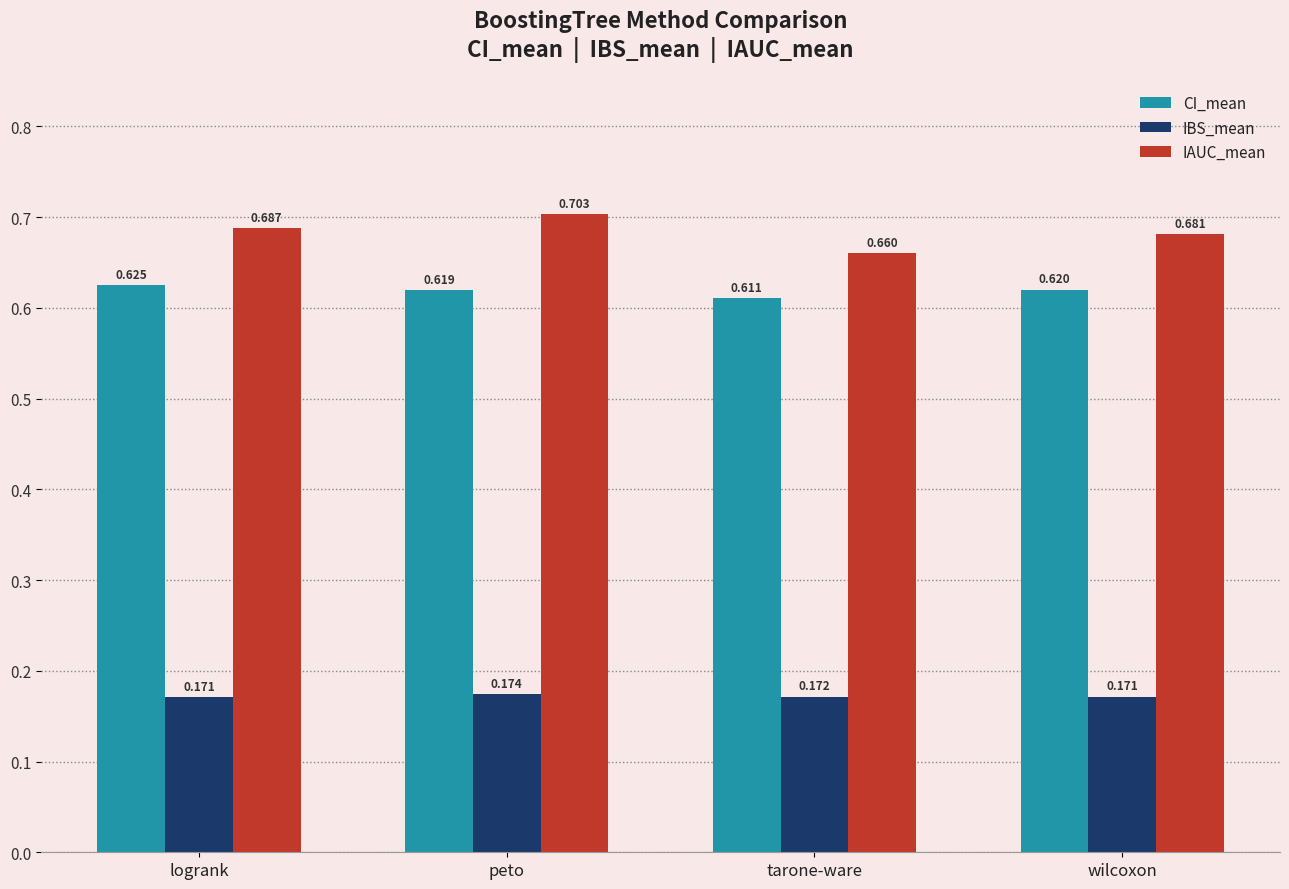

At which label does CI_mean reach its peak?

logrank